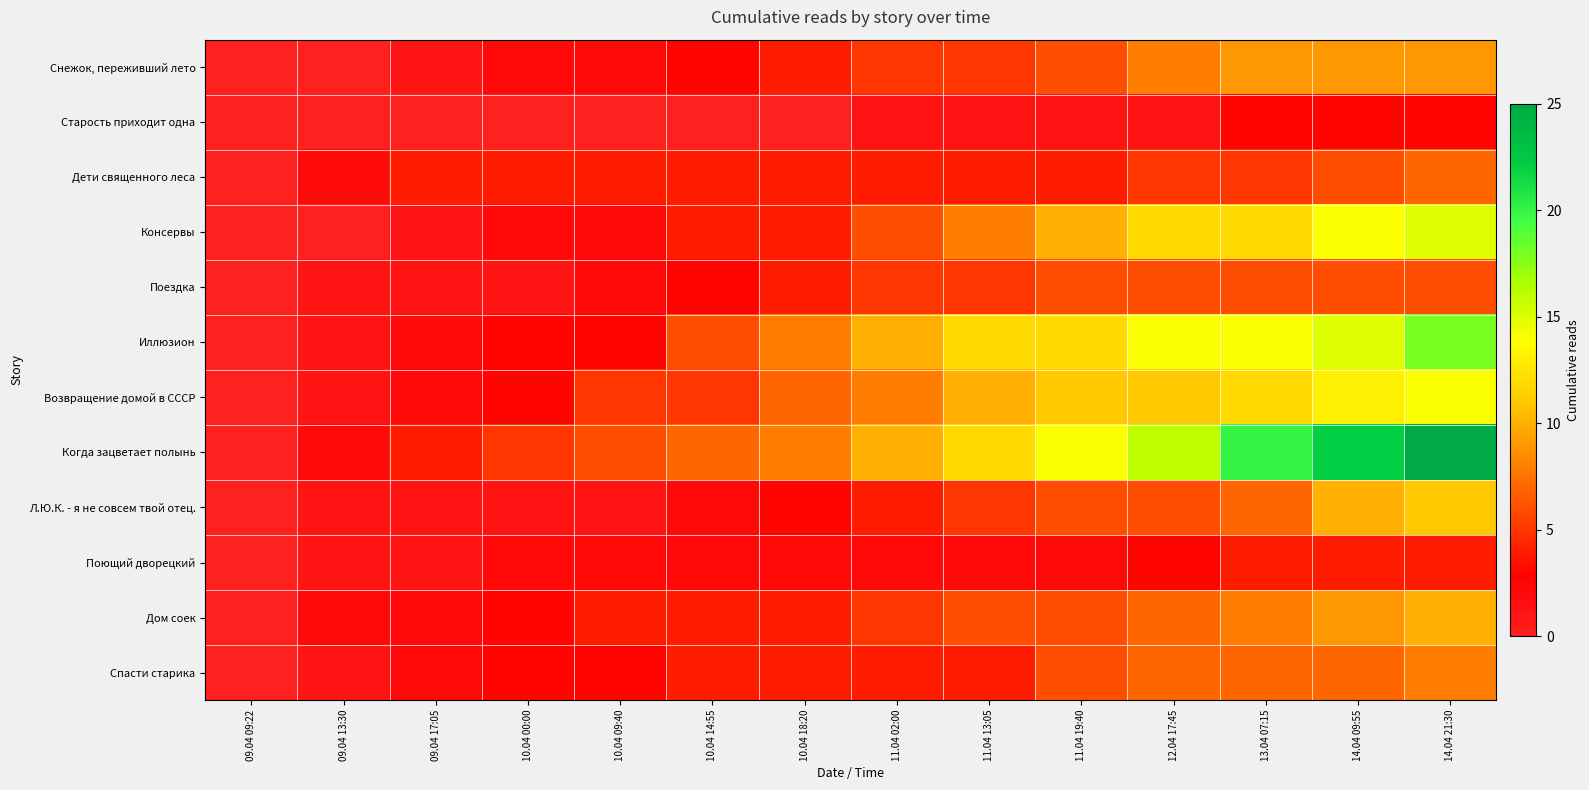

Between 09.04 13:30 and 11.04 19:40, which is larger?

11.04 19:40